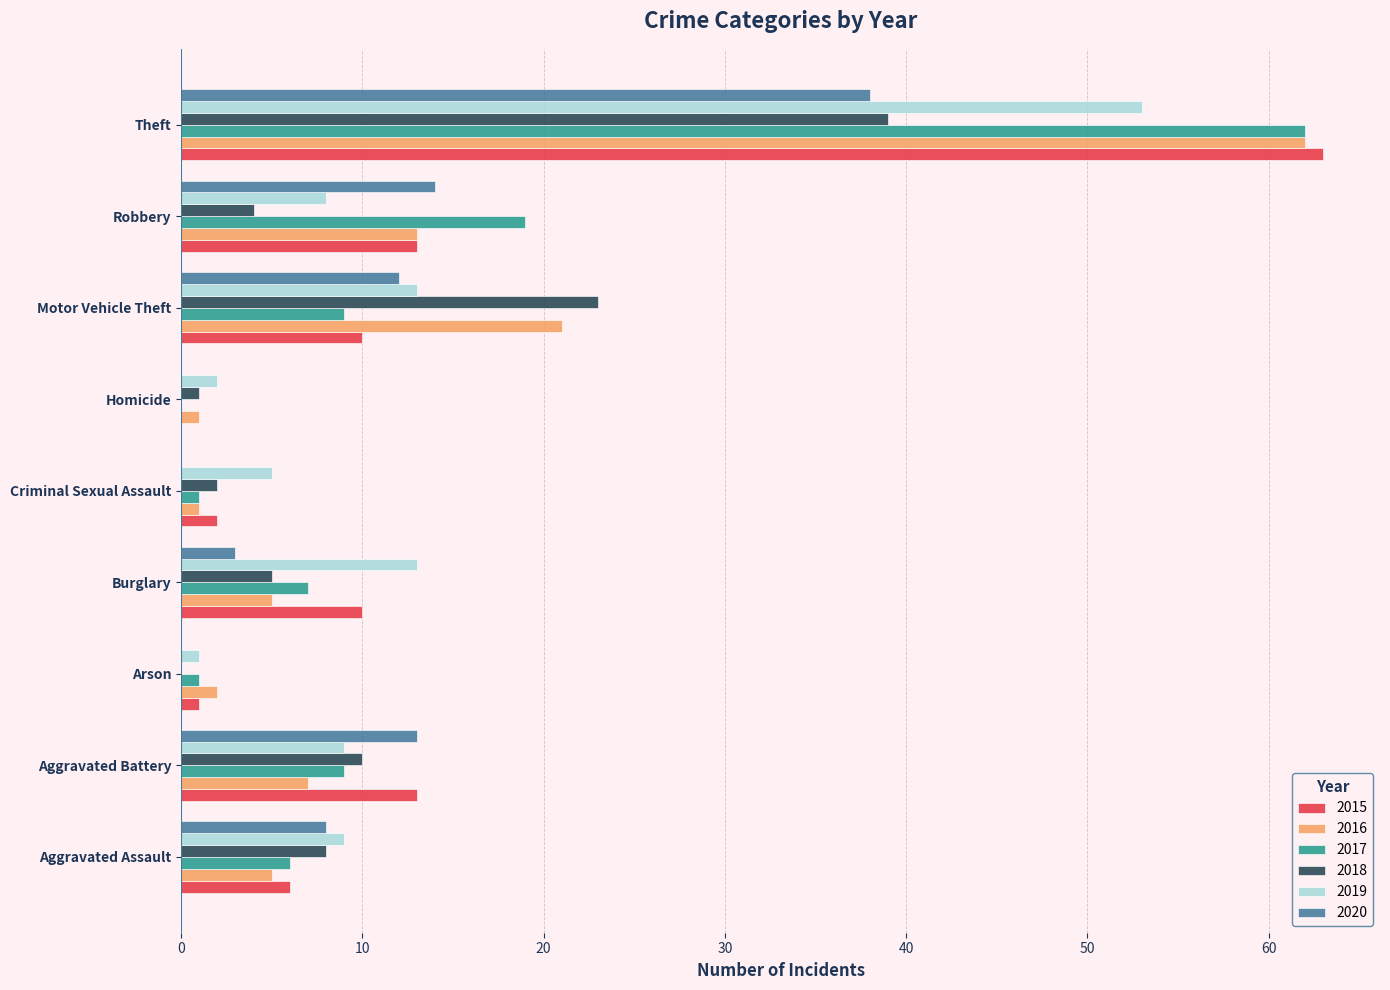

Is it true that 2016 equals 100 at Theft?

False